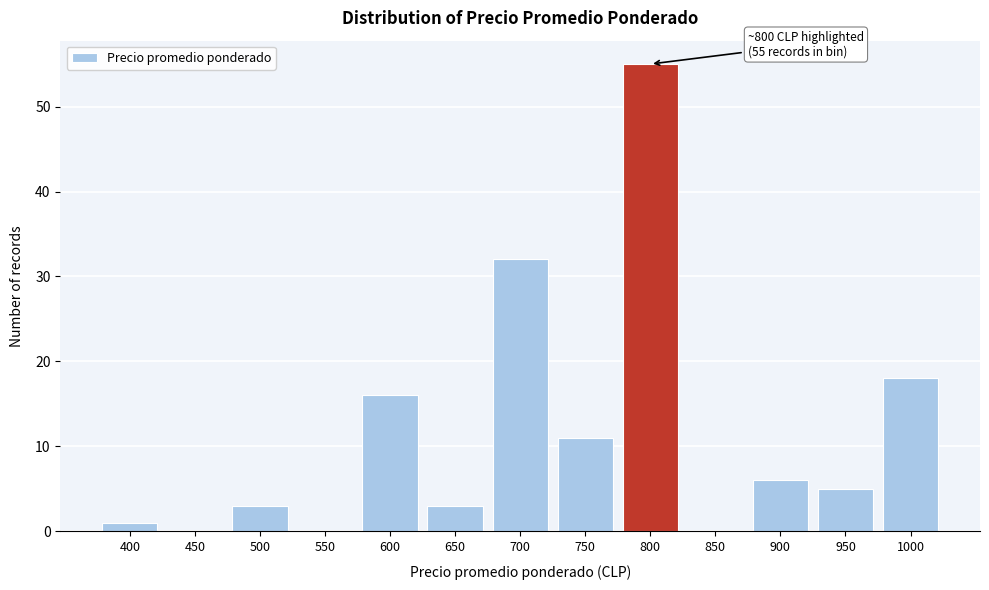

Reading left to right, transcribe all the data shown in this chart.

400=1	450=0	500=3	550=0	600=16	650=3	700=32	750=11	800=55	850=0	900=6	950=5	1000=18